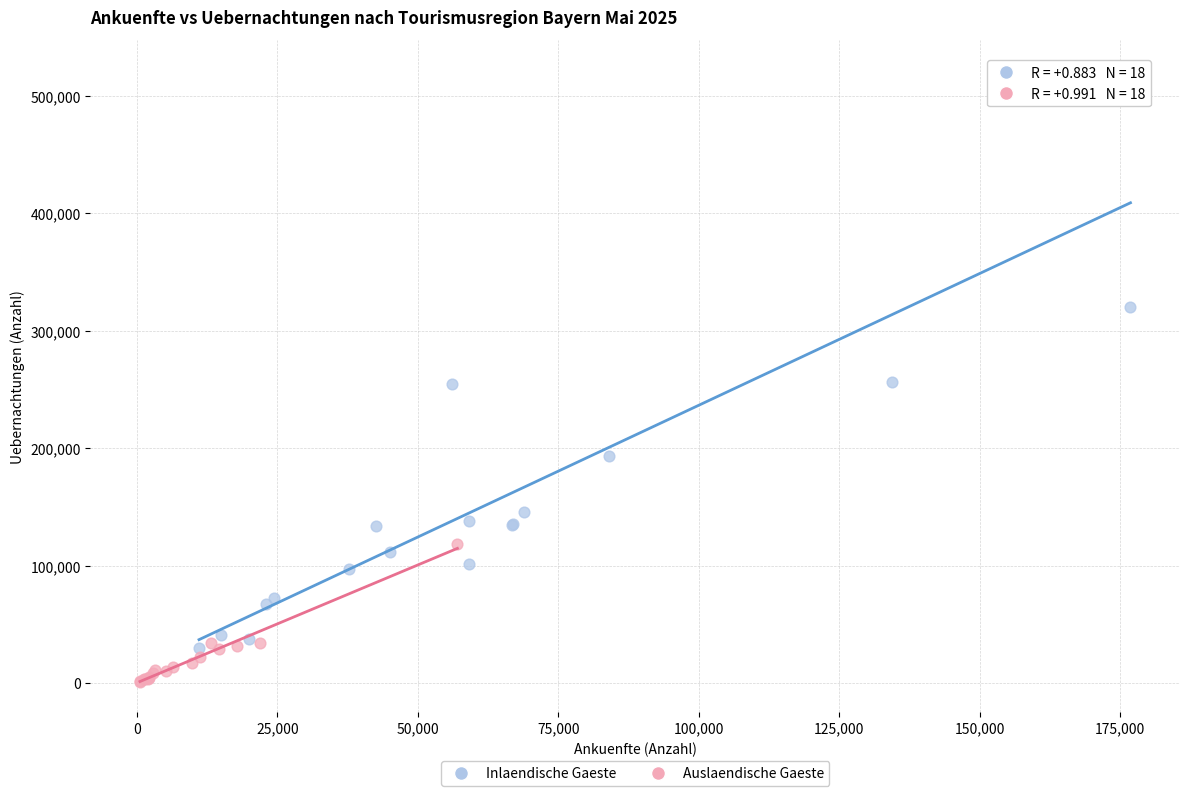

Which series contains the highest Y value?

Inlaendische Gaeste